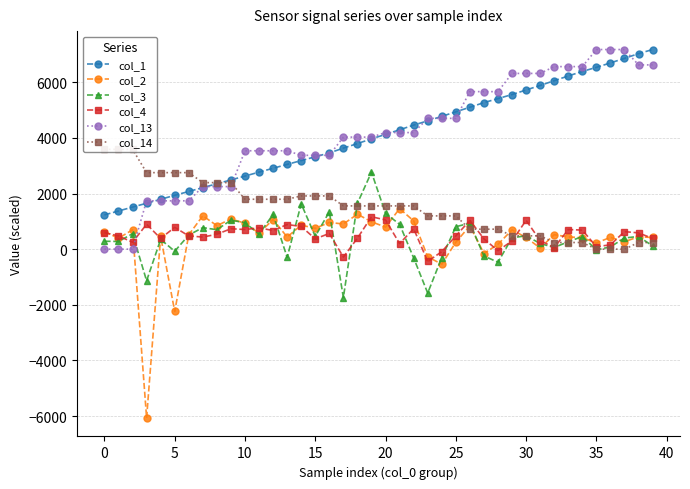

What is the difference between the second highest and minimum values in the col_2 series?

7324.0